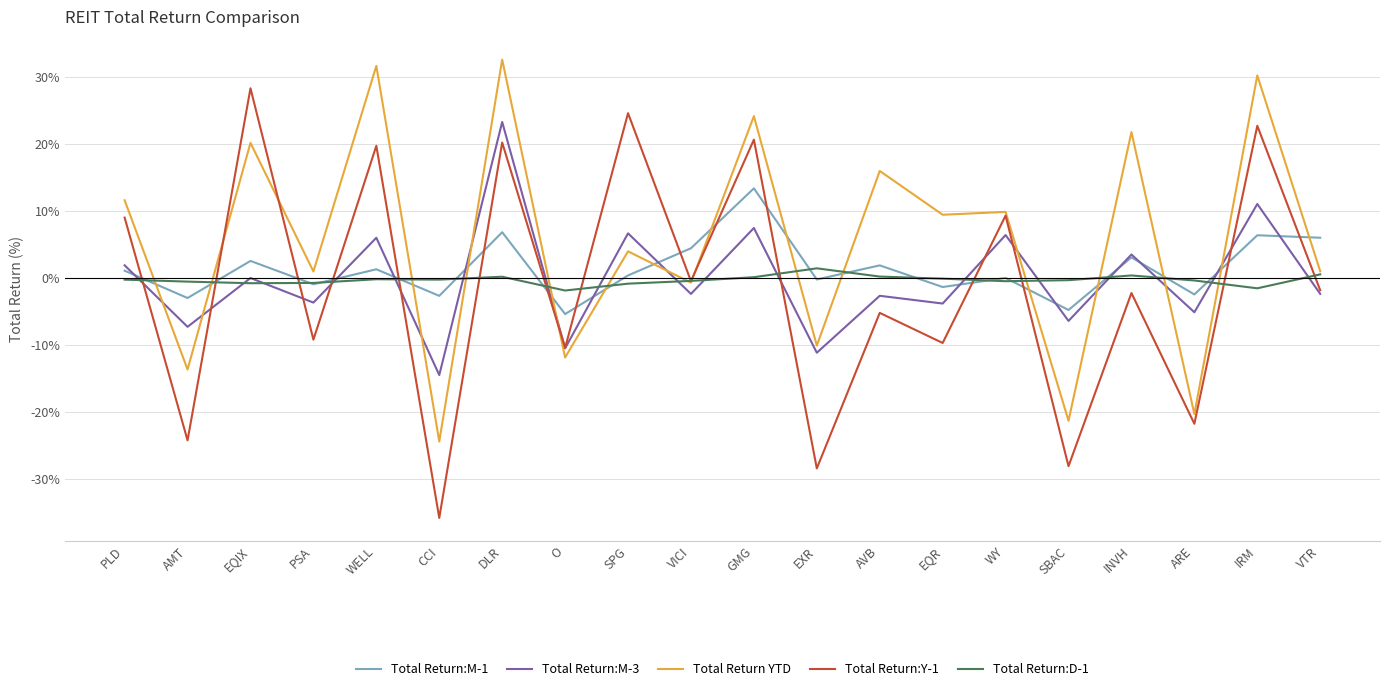

In Total Return:D-1, how many points are higher than both neighbors (excluding endpoints)?

4